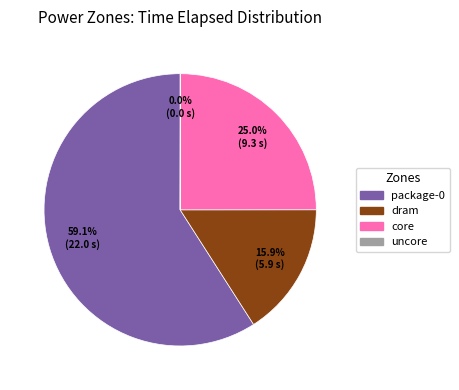

Is there a majority slice in this chart?

Yes